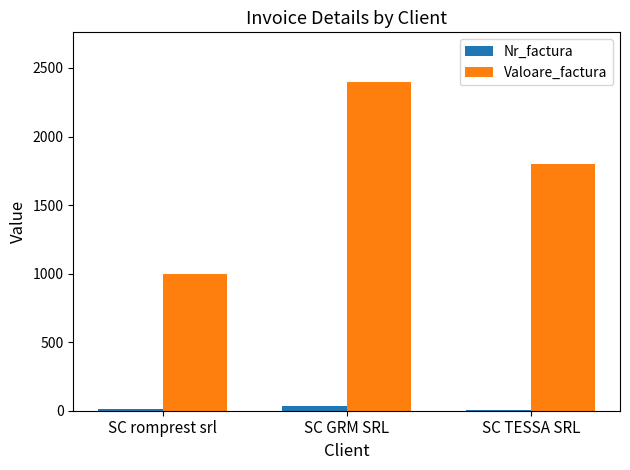

How many Valoare_factura values are between 1000 and 2400?

3